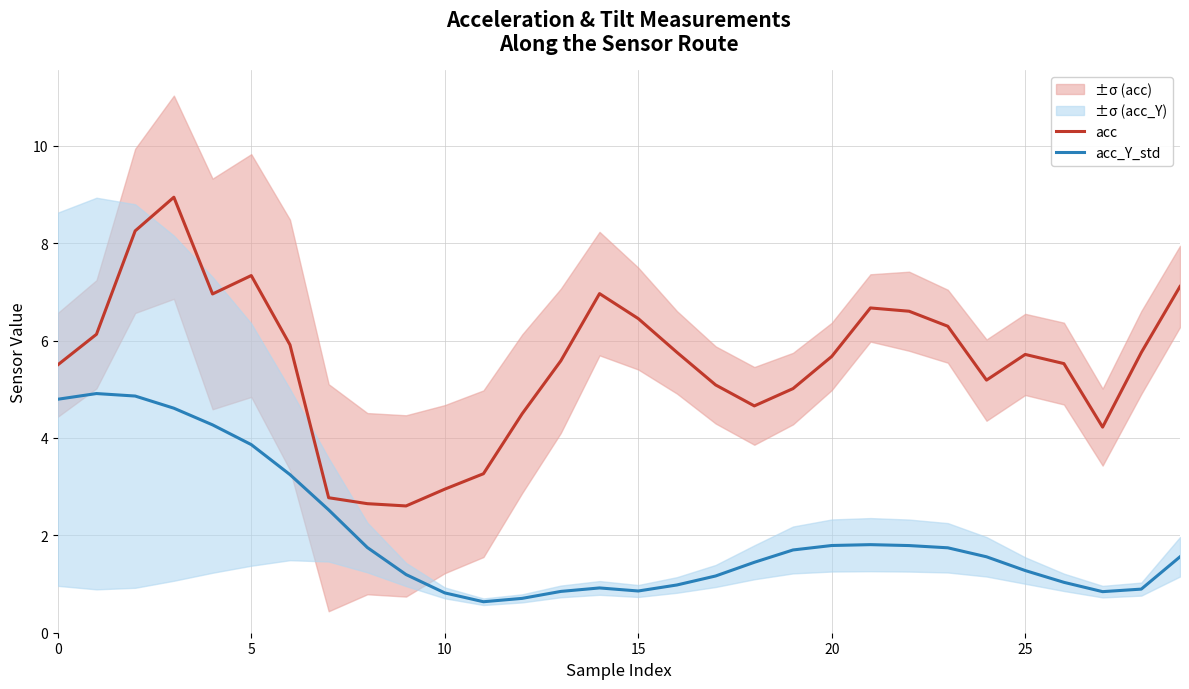

How many interior local peaks does the acc series have?

5